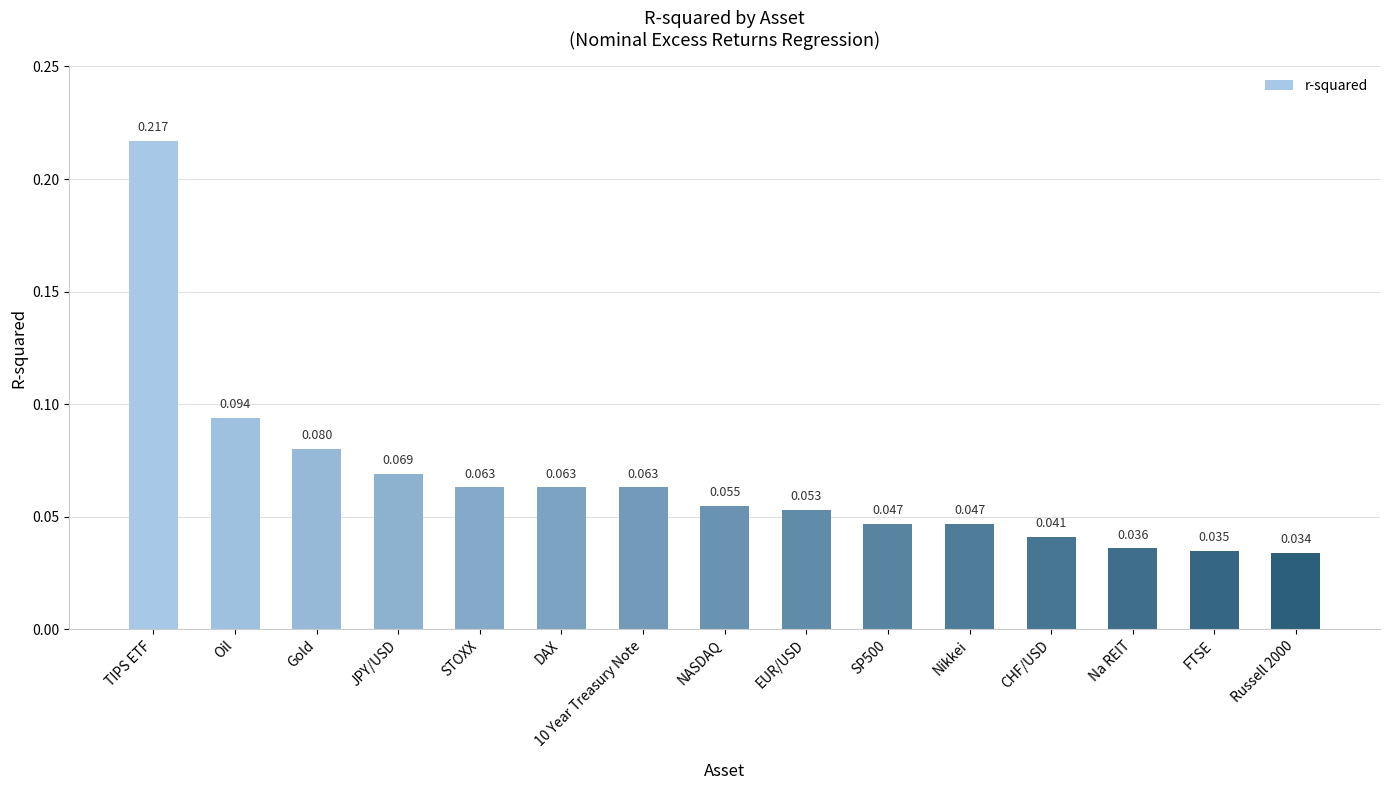

Which label corresponds to the largest value in the chart?

TIPS ETF